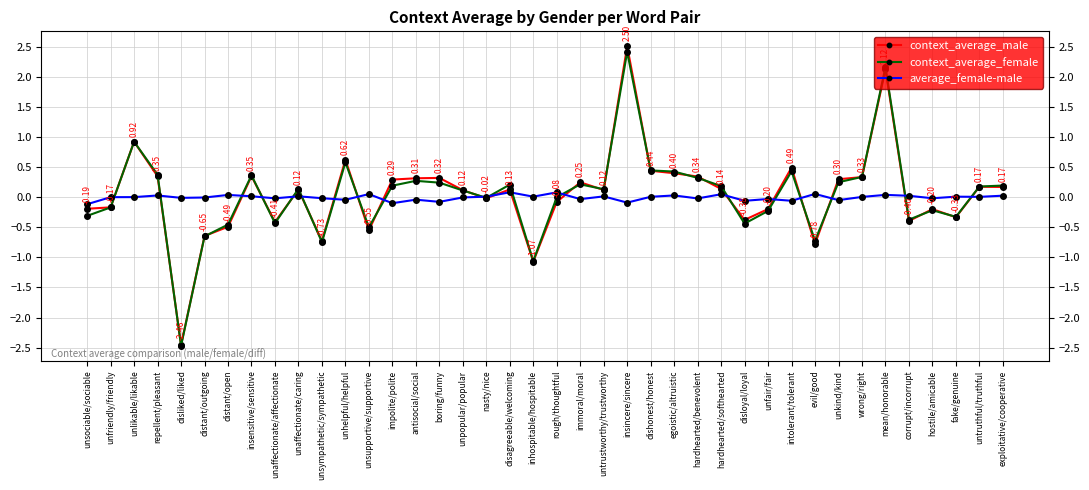

Which series has the largest range (max minus min)?

context_average_male